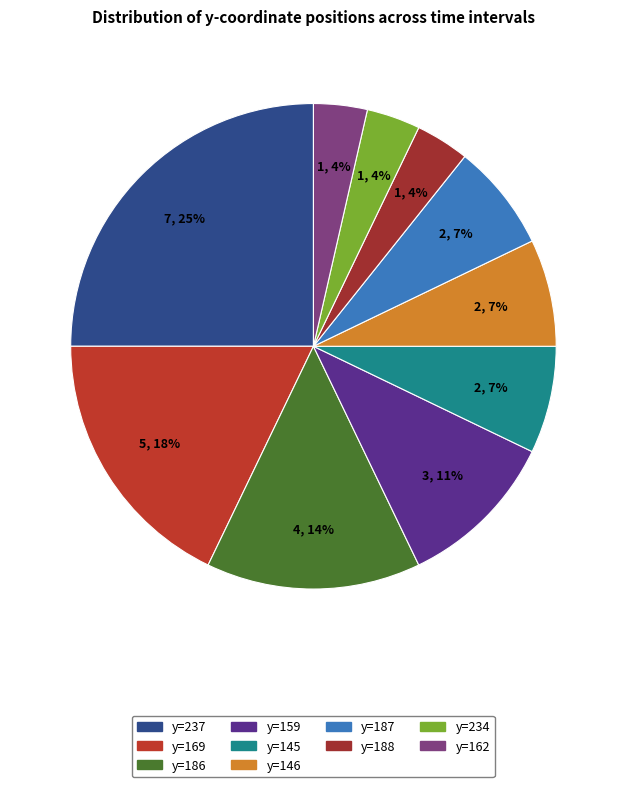

Which slice is the largest?

237